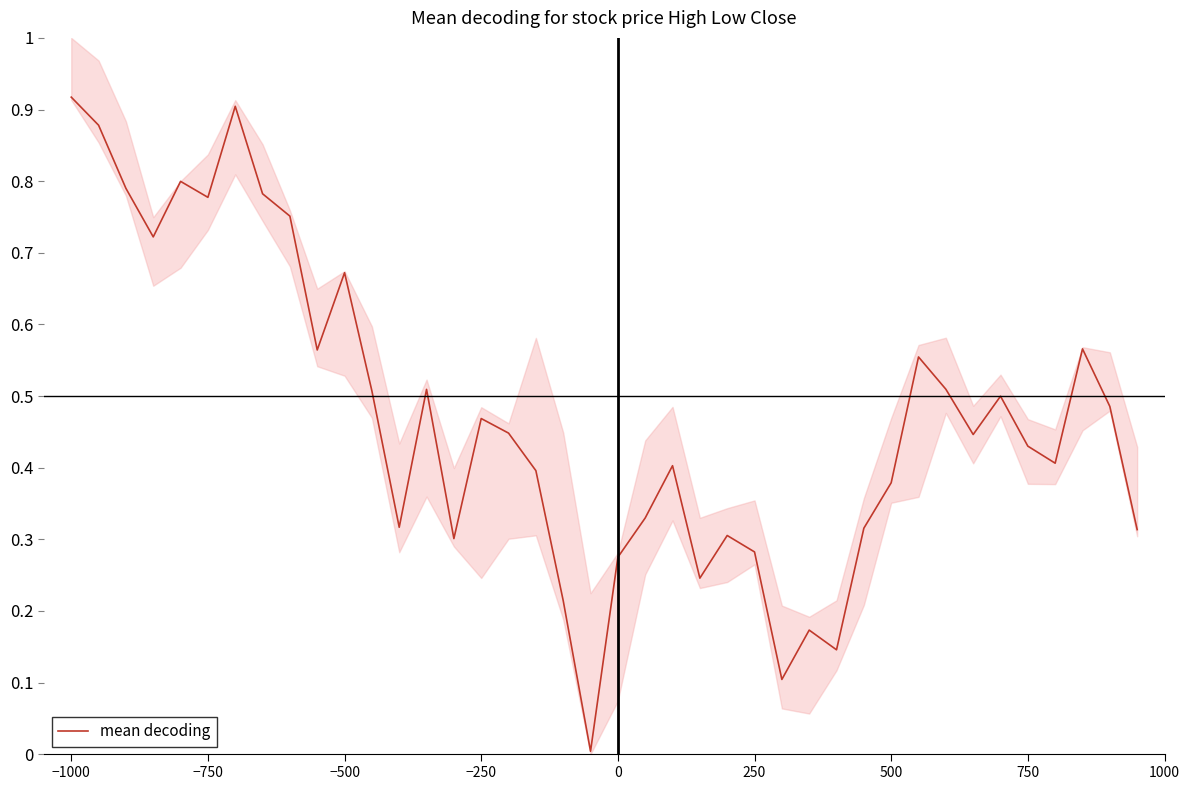

Reading left to right, transcribe all the data shown in this chart.

0.9	0.9	0.8	0.7	0.8	0.8	0.9	0.8	0.8	0.6	0.7	0.5	0.3	0.5	0.3	0.5	0.4	0.4	0.2	0.0	0.3	0.3	0.4	0.2	0.3	0.3	0.1	0.2	0.1	0.3	0.4	0.6	0.5	0.4	0.5	0.4	0.4	0.6	0.5	0.3